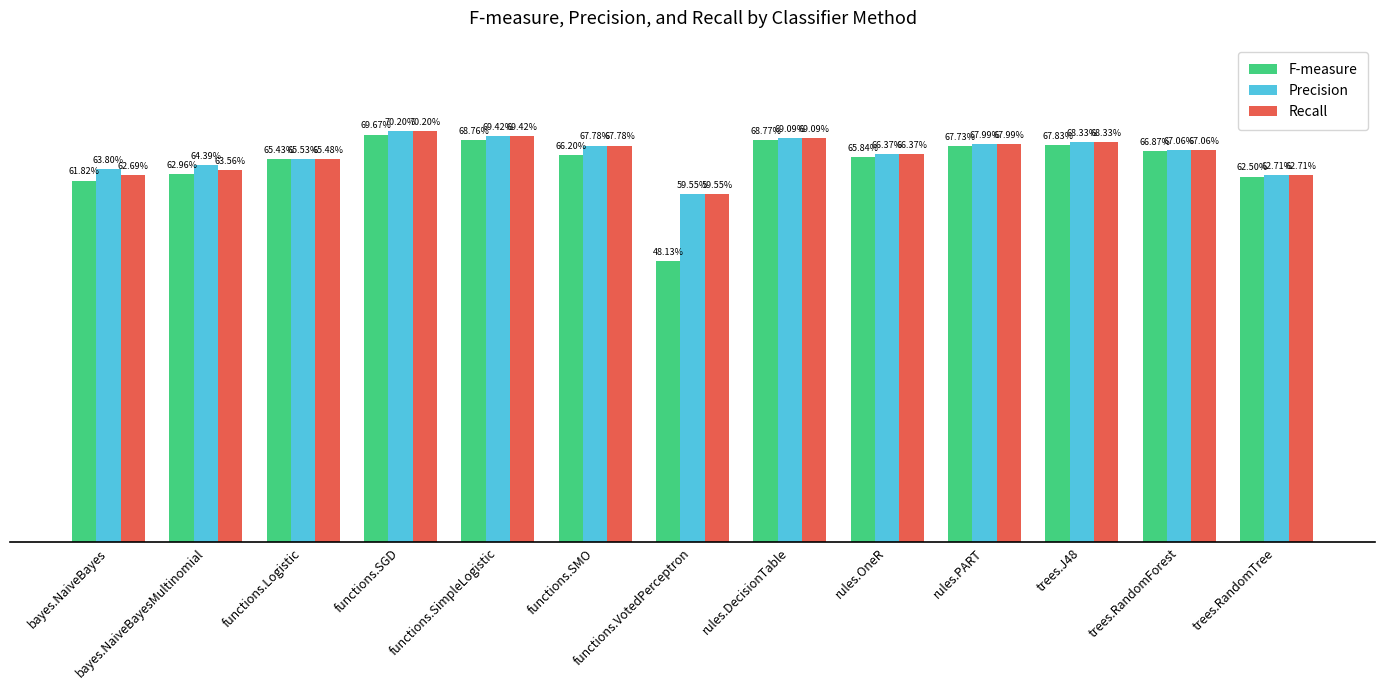

At which category does the chart reach its minimum across all series?

functions.VotedPerceptron